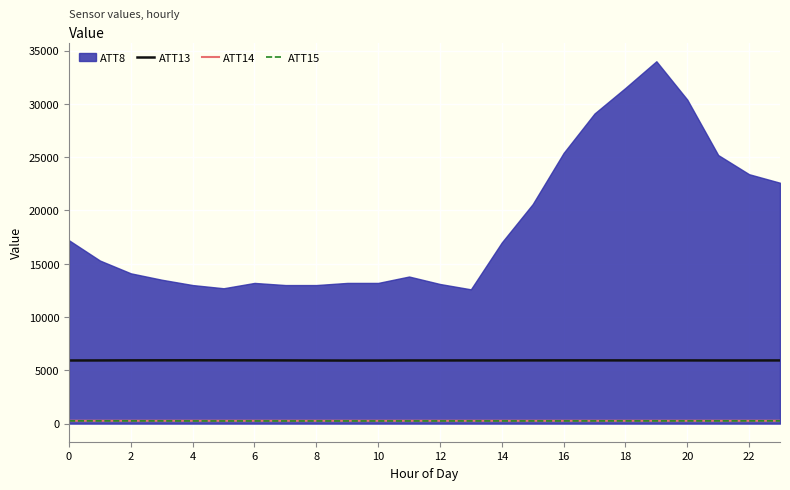

True or false: ATT14 and ATT13 intersect in this chart.

False